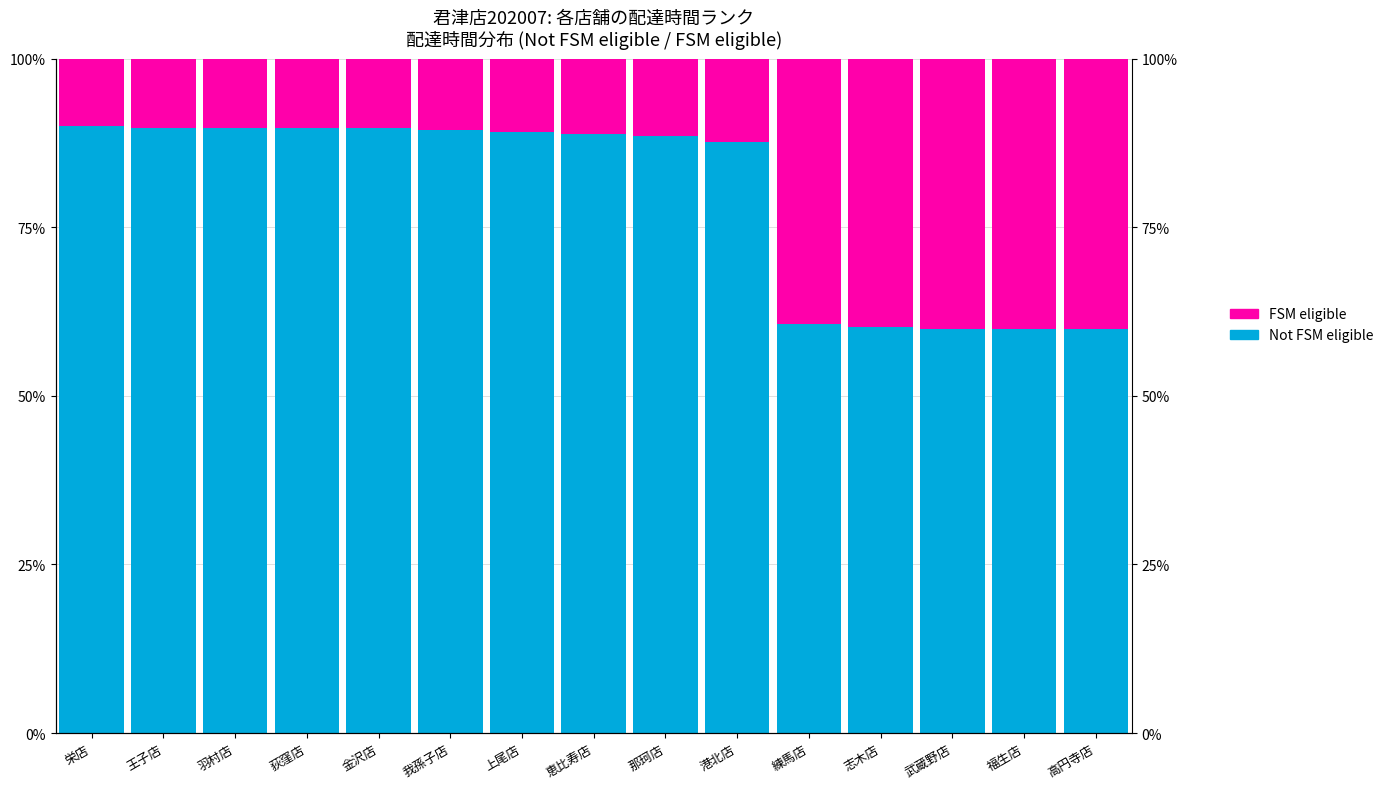

What is the difference between the maximum and minimum values in the FSM eligible series?

30.0